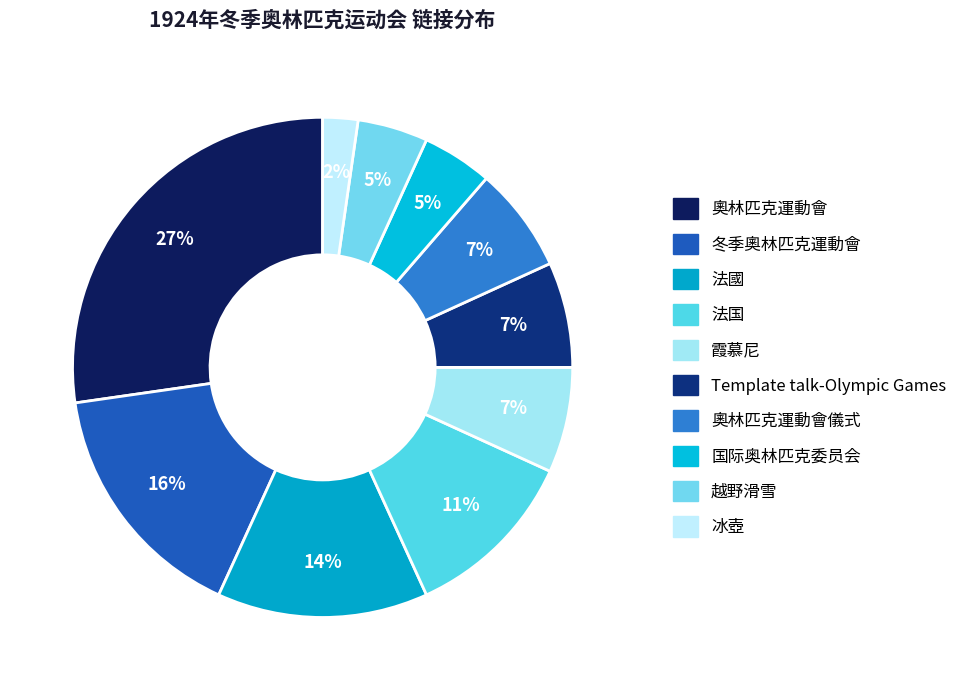

How many slices are in this pie chart?

10